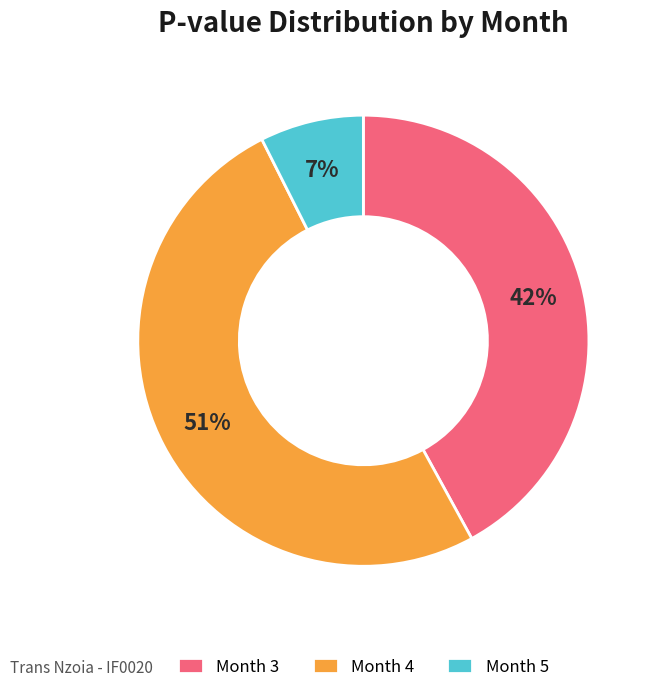

What percentage is the Month 4 slice, to the nearest percent?

51%